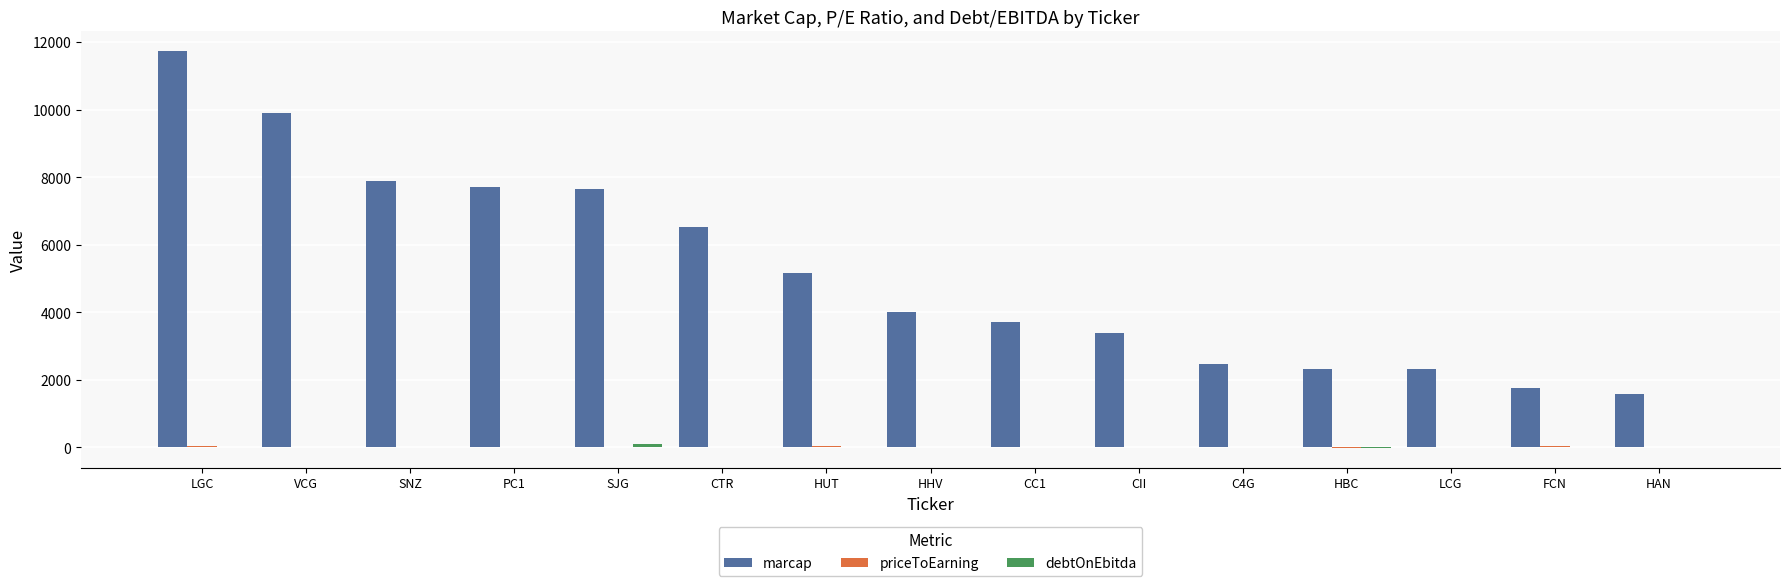

At which label does marcap reach its peak?

LGC